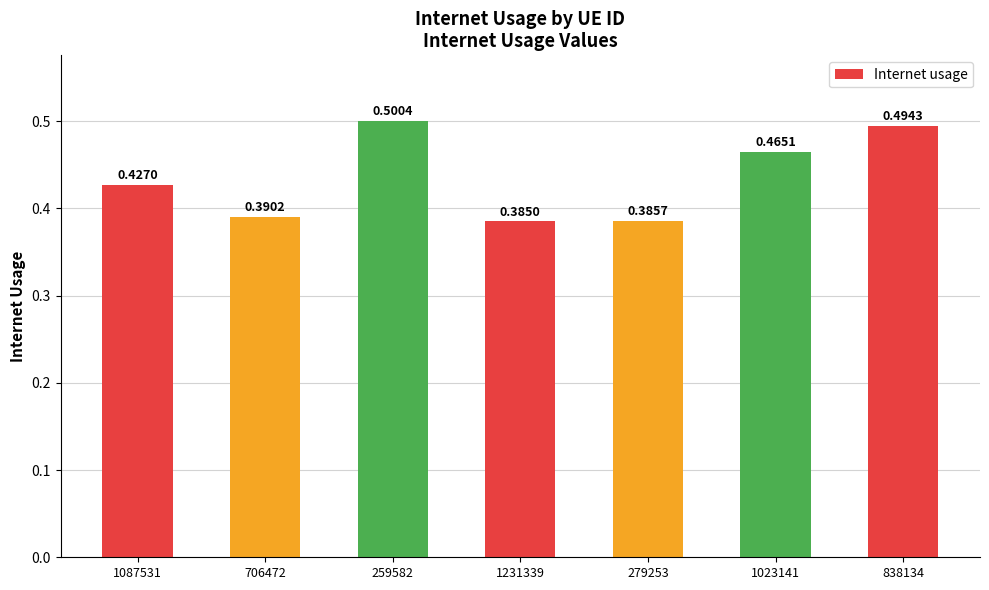

What is the change in value from 706472 to 1023141?

+0.1